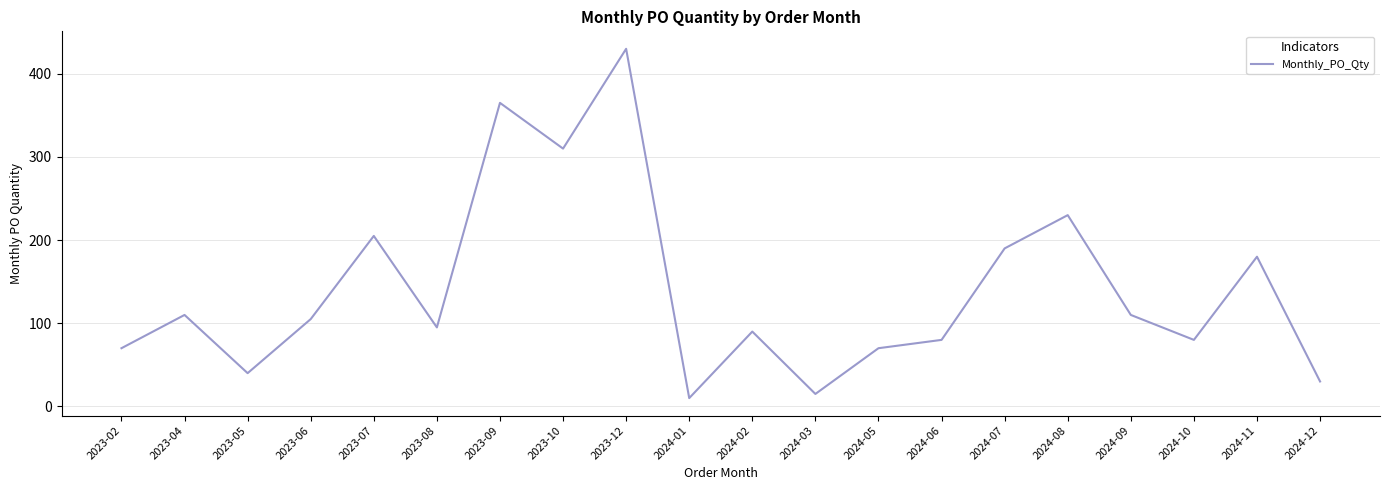

What position from the left is 2024-09?

17